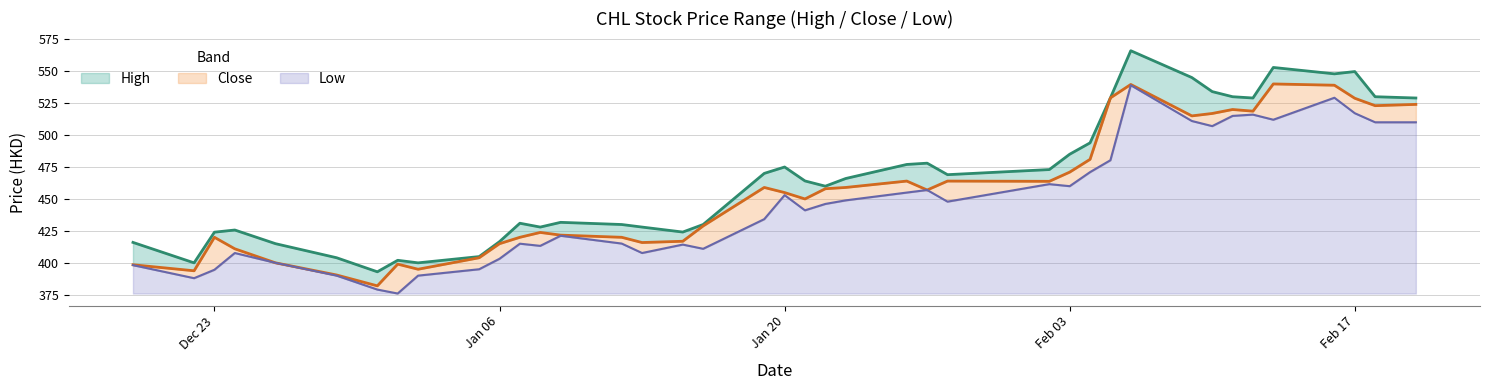

What position from the left is 2025-01-23?

18